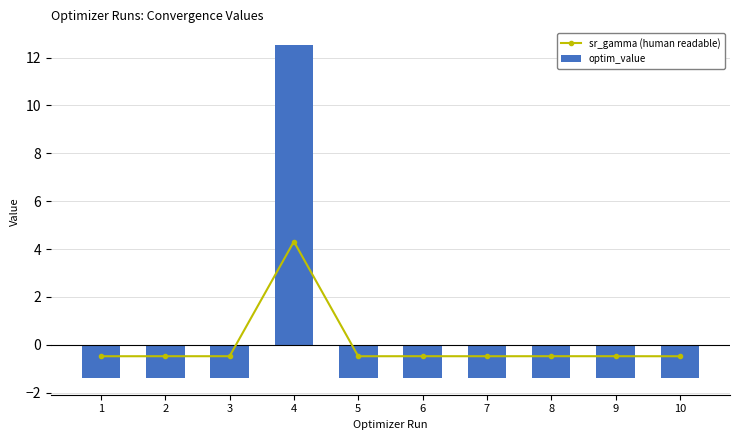

Where is optim_value nearest to the value 5?

6